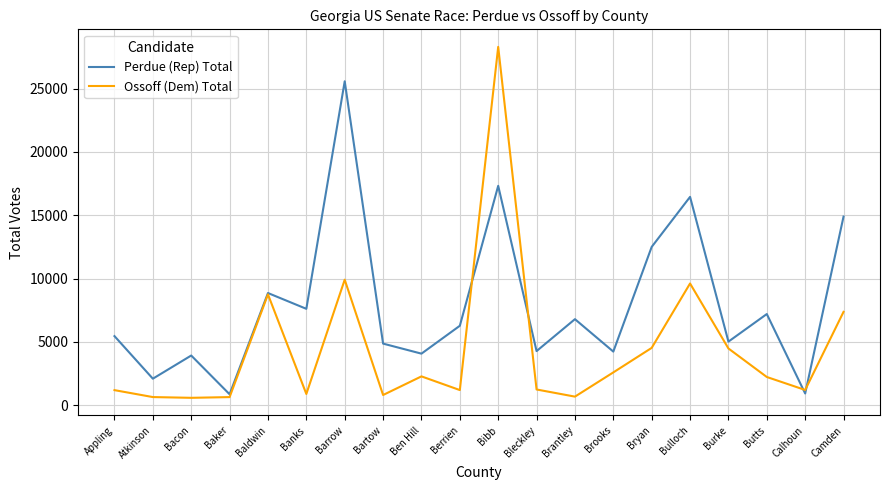

Which series has the largest range (max minus min)?

Ossoff (Dem) Total